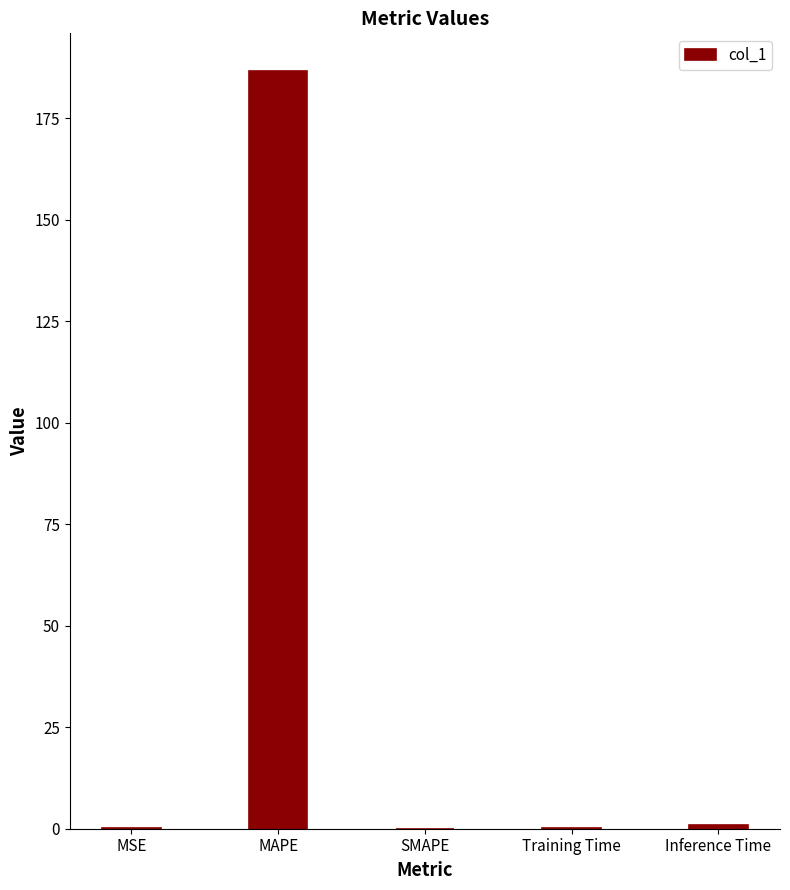

At which category does the chart reach its peak across all series?

MAPE